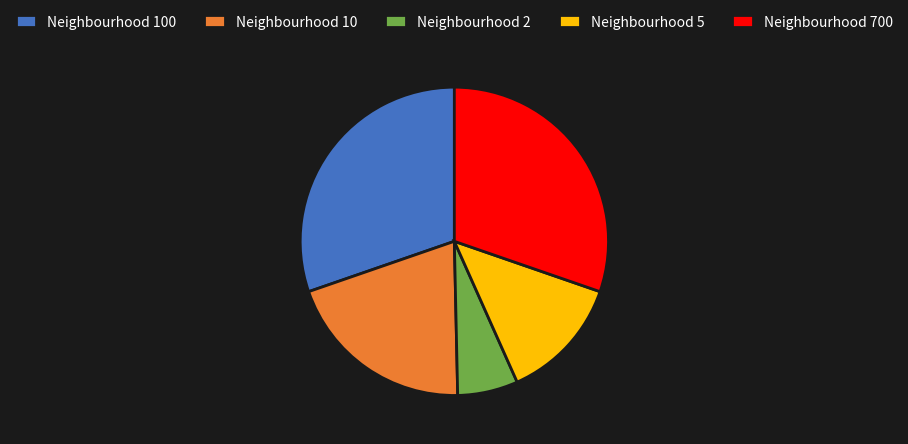

What is the ratio of the value at Neighbourhood 100 to the value at Neighbourhood 5?

2.3